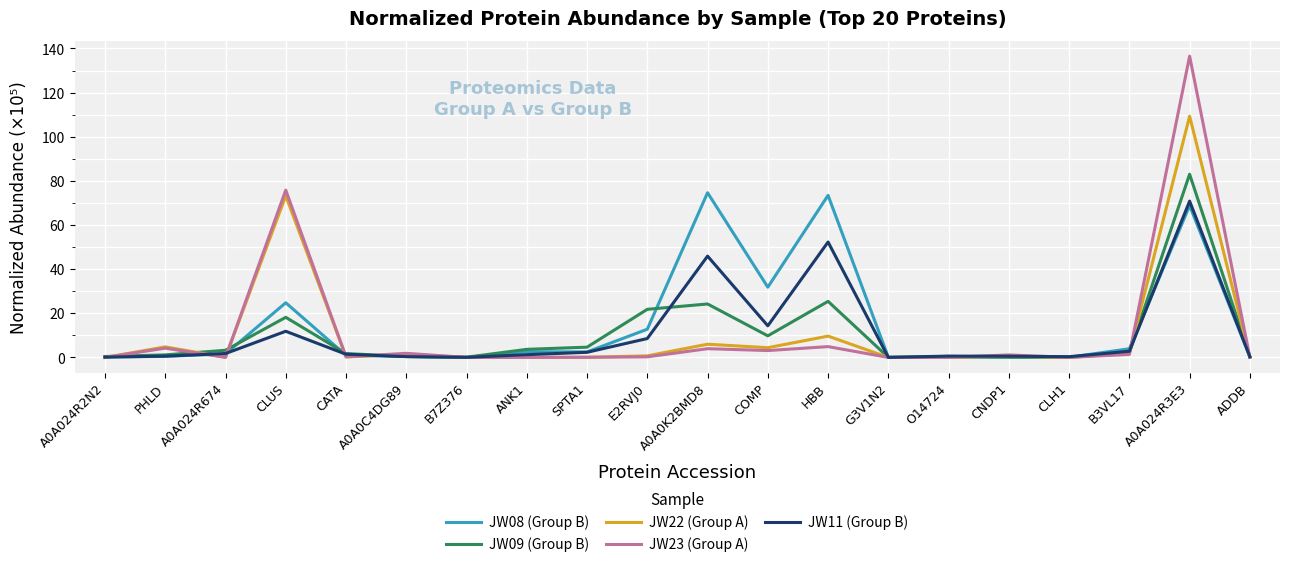

What is the difference between the JW22 (Group A) values at CNDP1 and B3VL17?

1.3